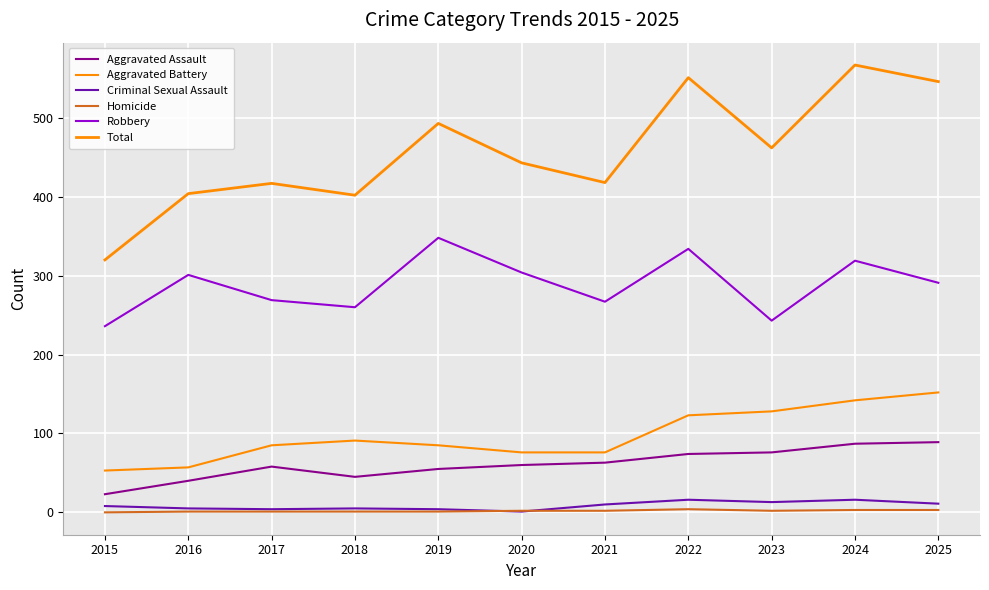

Rank the series by their maximum value, from lowest to highest.

Homicide, Criminal Sexual Assault, Aggravated Assault, Aggravated Battery, Robbery, Total